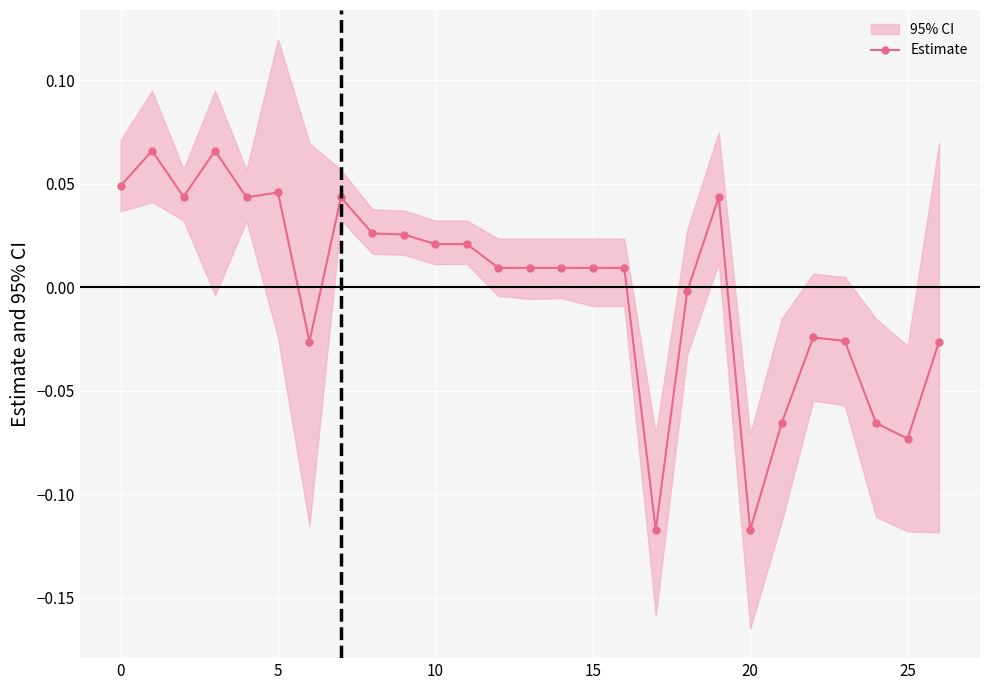

True or false: Estimate has more than 2 points higher than both neighbors.

True